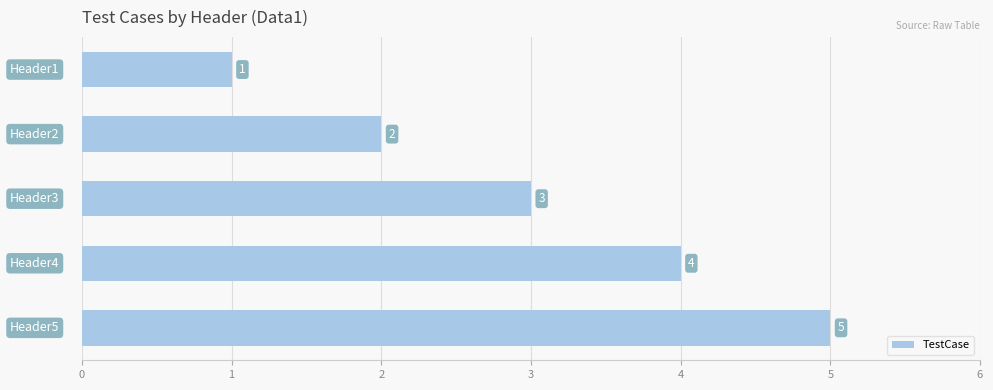

What is the smallest value displayed?

1